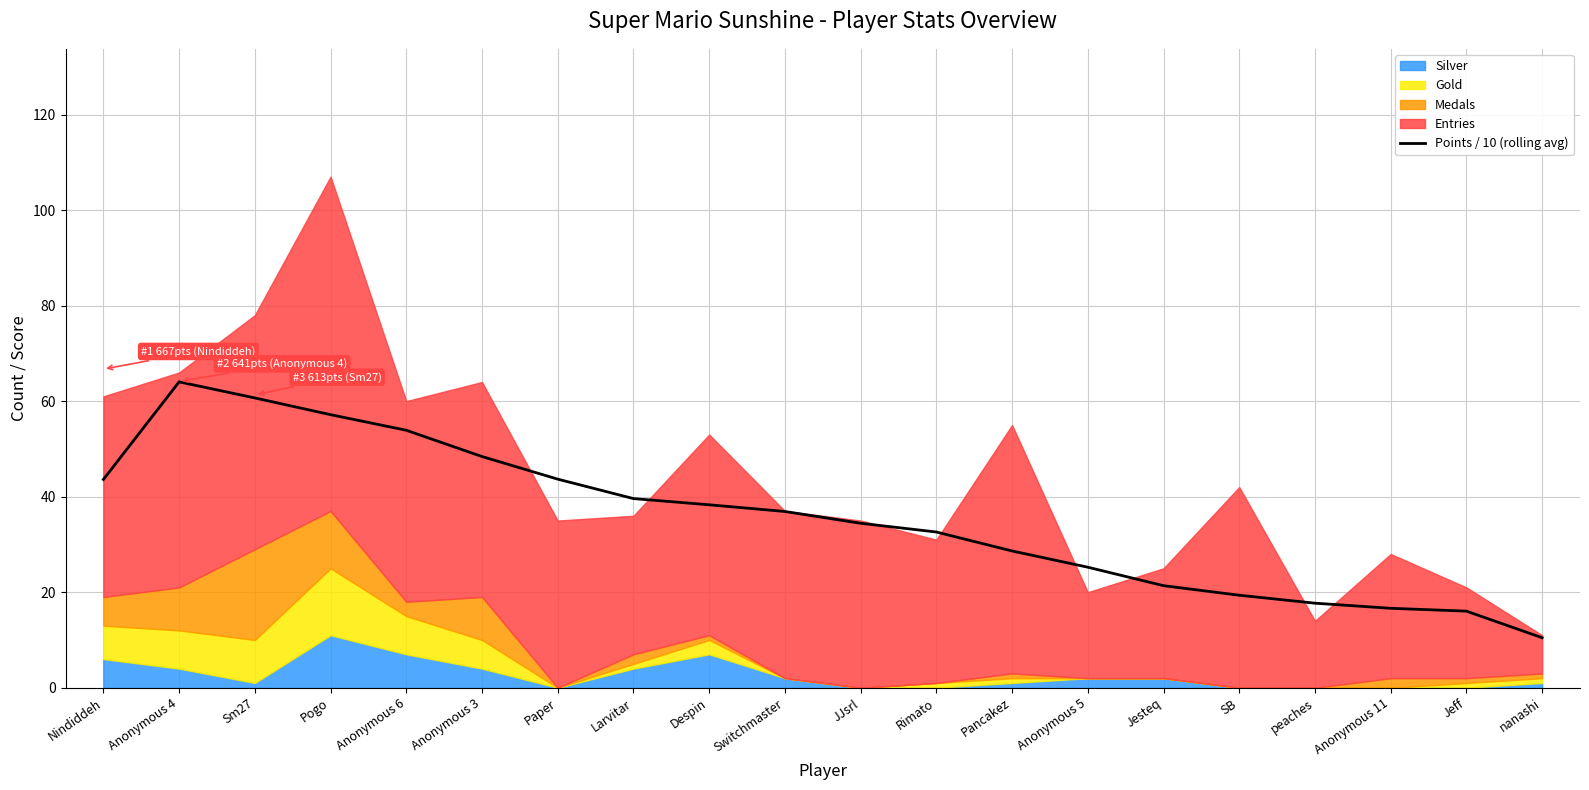

List the labels in order of value, smallest first.

nanashi, Jeff, Anonymous 11, peaches, SB, Jesteq, Anonymous 5, Pancakez, Rimato, JJsrl, Switchmaster, Despin, Larvitar, Nindiddeh, Paper, Anonymous 3, Anonymous 6, Pogo, Sm27, Anonymous 4